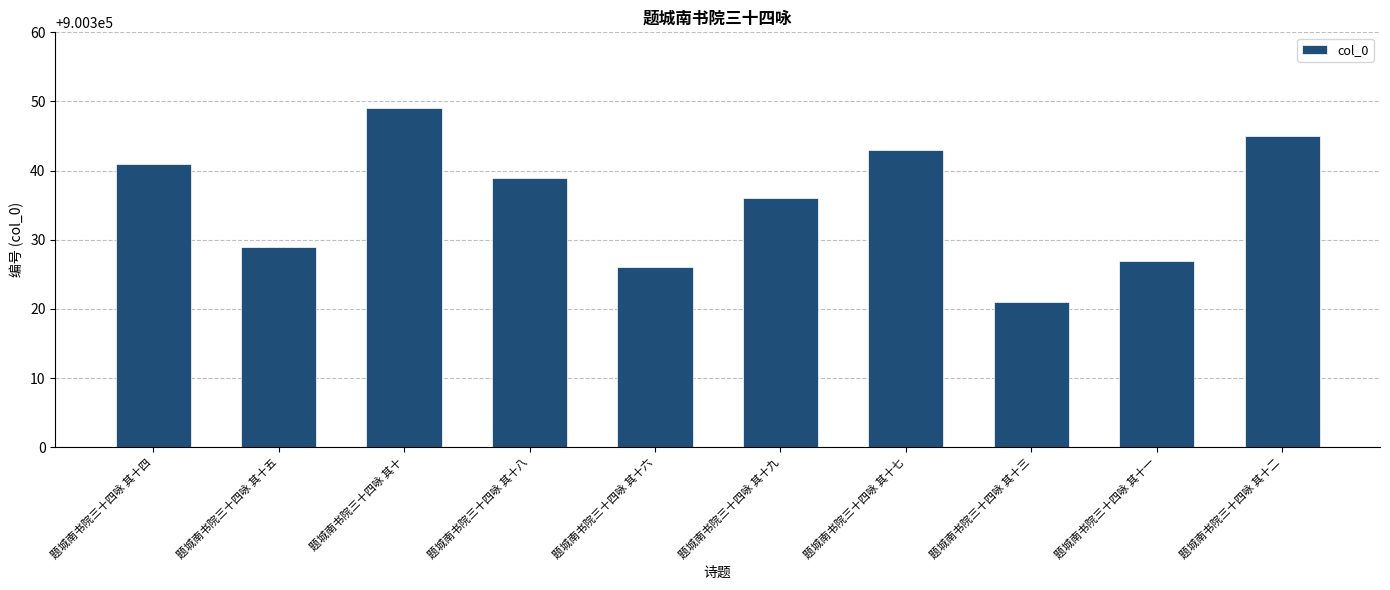

Between 题城南书院三十四咏 其十七 and 题城南书院三十四咏 其十五, which is larger?

题城南书院三十四咏 其十七